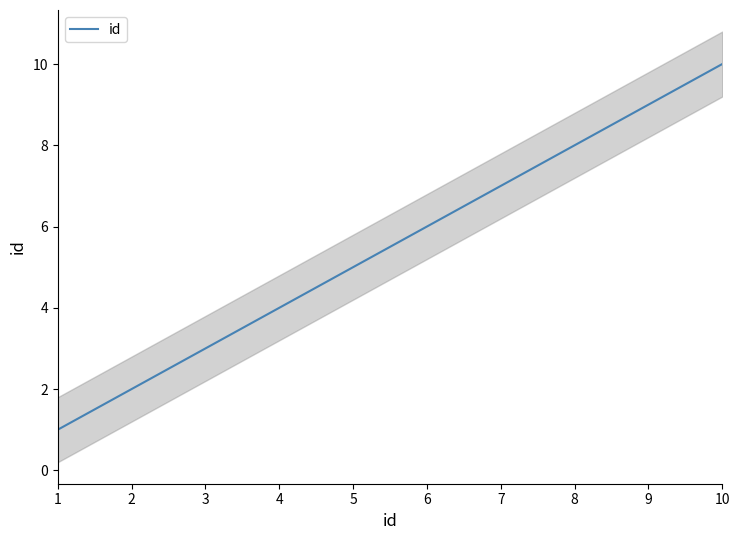

Rank the series at 2021-02-21 from lowest to highest value.

id_lower, id, id_upper